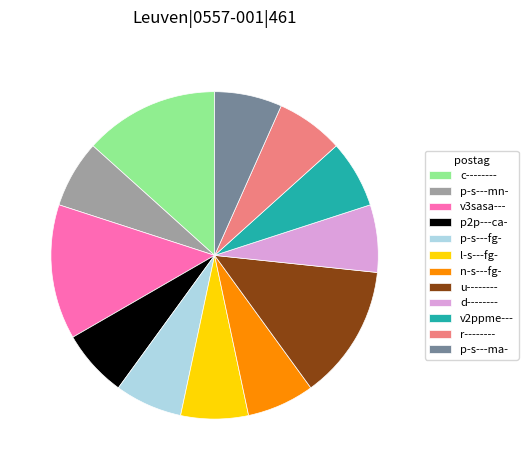

Which has a higher value, c-------- or p-s---fg-?

c--------